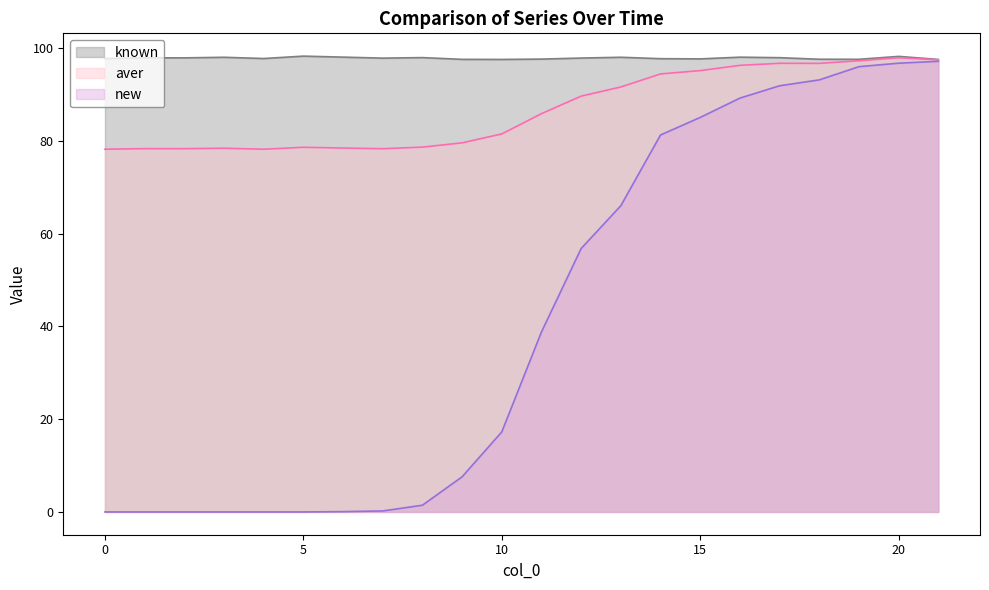

List the series in order of their peak value, lowest first.

new, aver, known